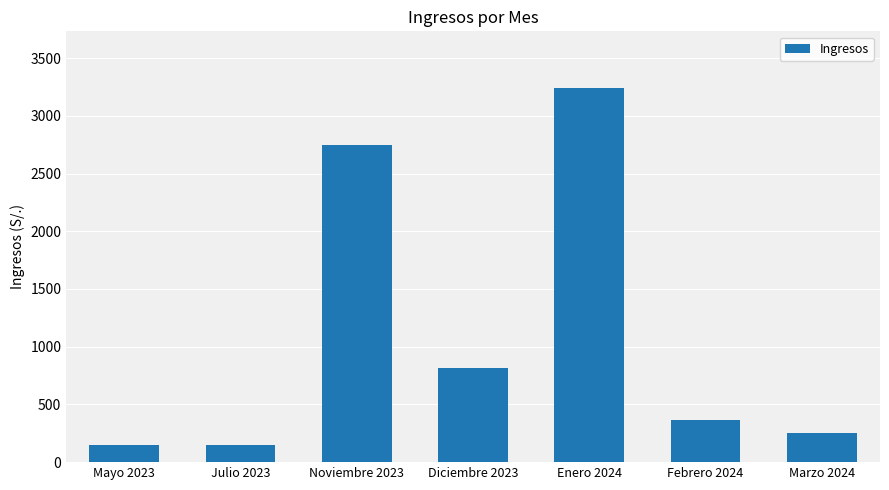

What is the maximum value shown in the chart?

3245